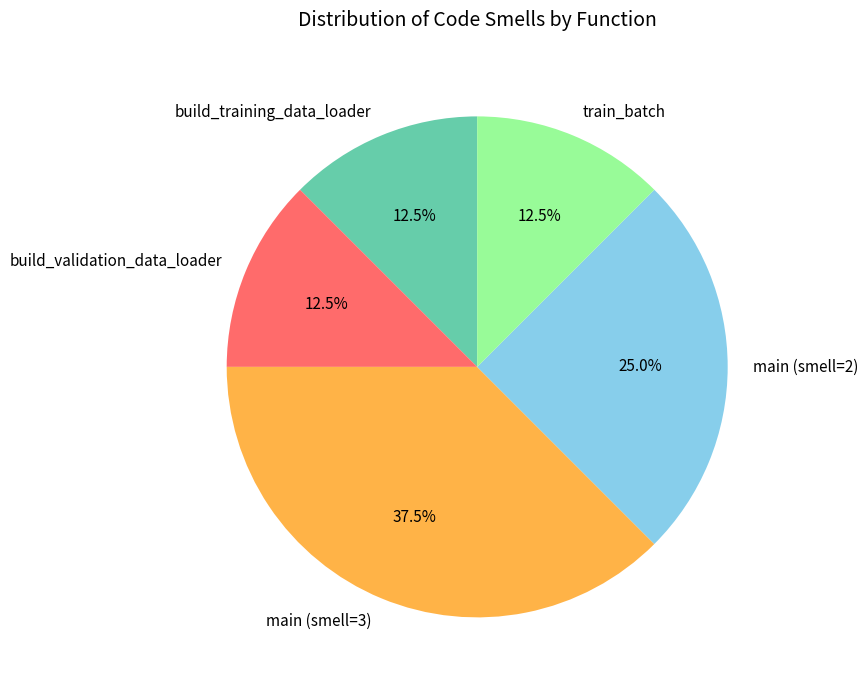

Between main (smell=3) and build_training_data_loader, which is larger?

main (smell=3)